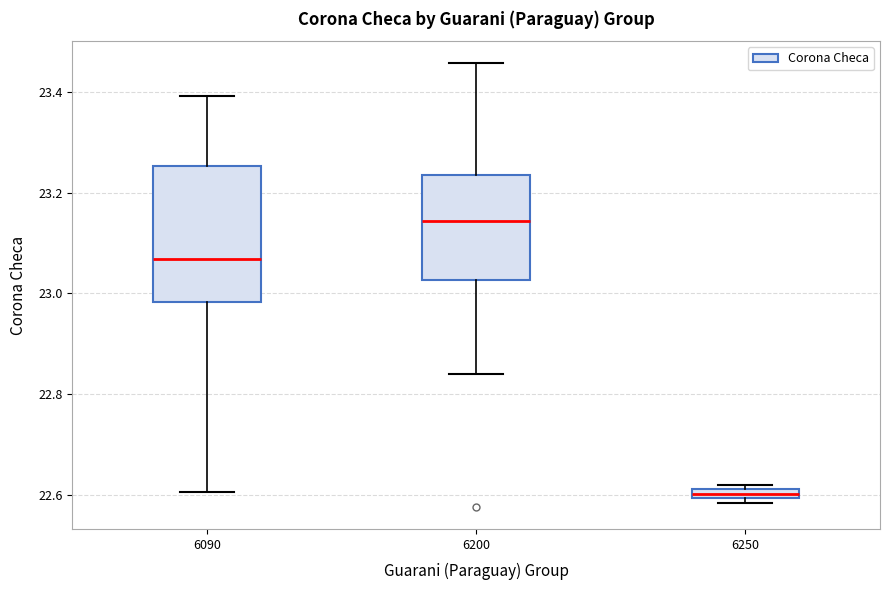

Which box is the tallest, from its lower edge to its upper edge?

6090